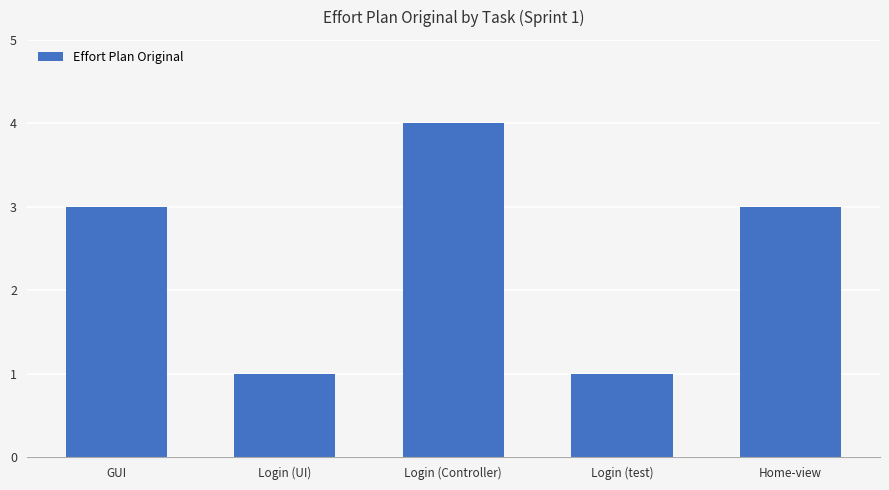

Count the values in the range 1 to 3.

4